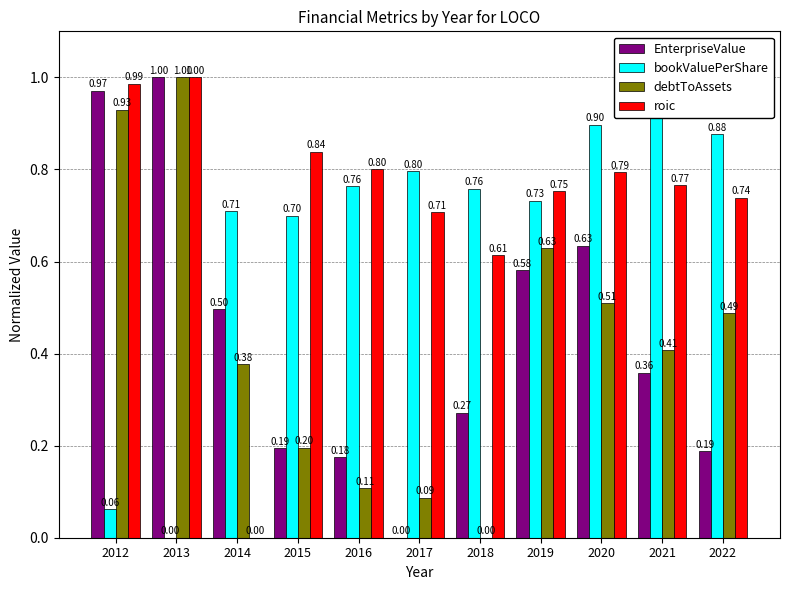

How many categories are shown in the chart?

11